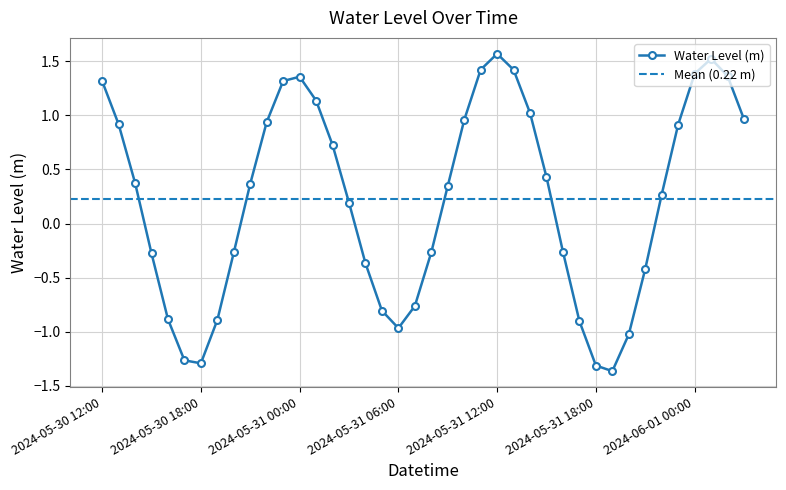

Rank the categories by value from lowest to highest.

2024-05-31 19:00, 2024-05-31 18:00, 2024-05-30 18:00, 2024-05-30 17:00, 2024-05-31 20:00, 2024-05-31 06:00, 2024-05-31 17:00, 2024-05-30 19:00, 2024-05-30 16:00, 2024-05-31 05:00, 2024-05-31 07:00, 2024-05-31 21:00, 2024-05-31 04:00, 2024-05-30 15:00, 2024-05-30 20:00, 2024-05-31 08:00, 2024-05-31 16:00, 2024-05-31 03:00, 2024-05-31 22:00, 2024-05-31 09:00, 2024-05-30 21:00, 2024-05-30 14:00, 2024-05-31 15:00, 2024-05-31 02:00, 2024-05-31 23:00, 2024-05-30 13:00, 2024-05-30 22:00, 2024-05-31 10:00, 2024-06-01 03:00, 2024-05-31 14:00, 2024-05-31 01:00, 2024-05-30 23:00, 2024-05-30 12:00, 2024-05-31 00:00, 2024-06-01 02:00, 2024-06-01 00:00, 2024-05-31 13:00, 2024-05-31 11:00, 2024-06-01 01:00, 2024-05-31 12:00